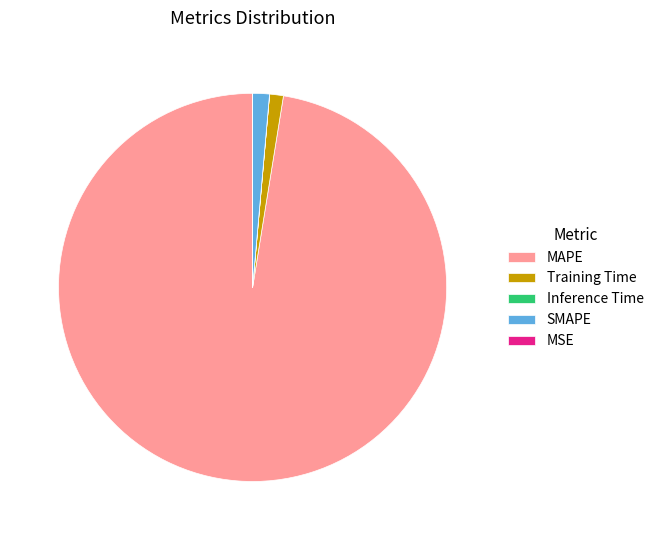

Which category has the biggest portion of the pie?

MAPE